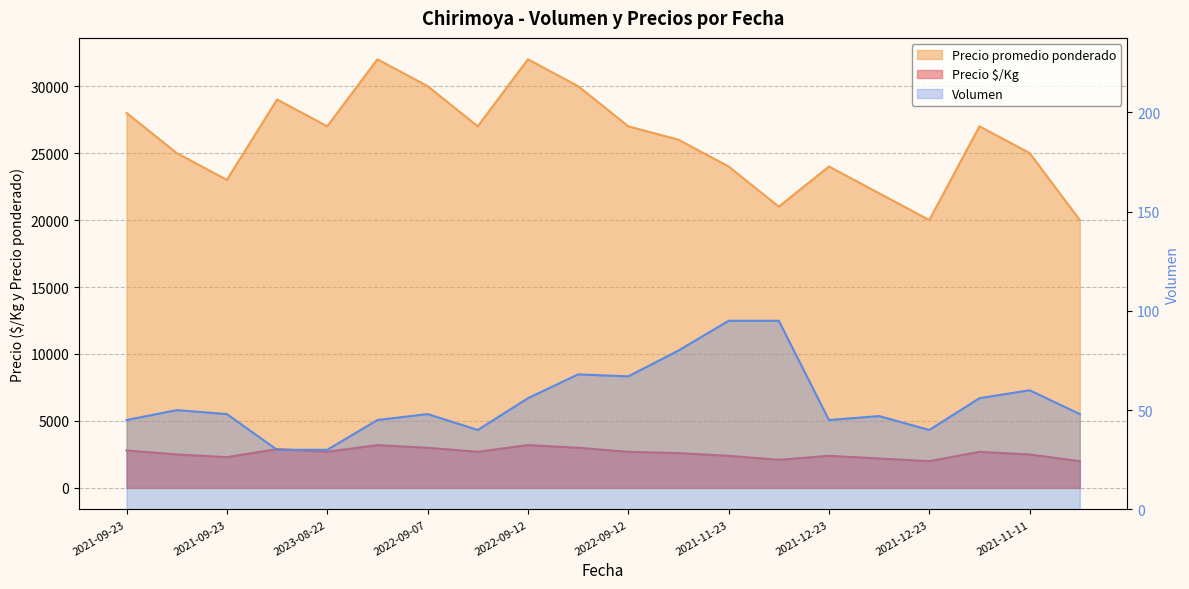

Reading left to right, list all the values displayed in this chart.

Volumen: 45	50	48	30	30	45	48	40	56	68	67	80	95	95	45	47	40	56	60	48
Precio promedio ponderado: 28000	25000	23000	29000	27000	32000	30000	27000	32000	30000	27000	26000	24000	21000	24000	22000	20000	27000	25000	20000
Precio $/Kg: 2800	2500	2300	2900	2700	3200	3000	2700	3200	3000	2700	2600	2400	2100	2400	2200	2000	2700	2500	2000